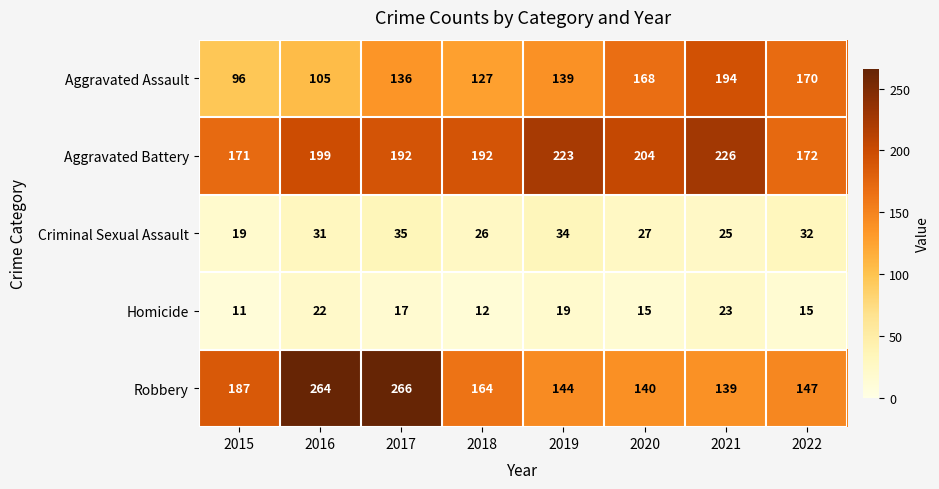

True or false: Robbery has a value of 266 at 2017.

True